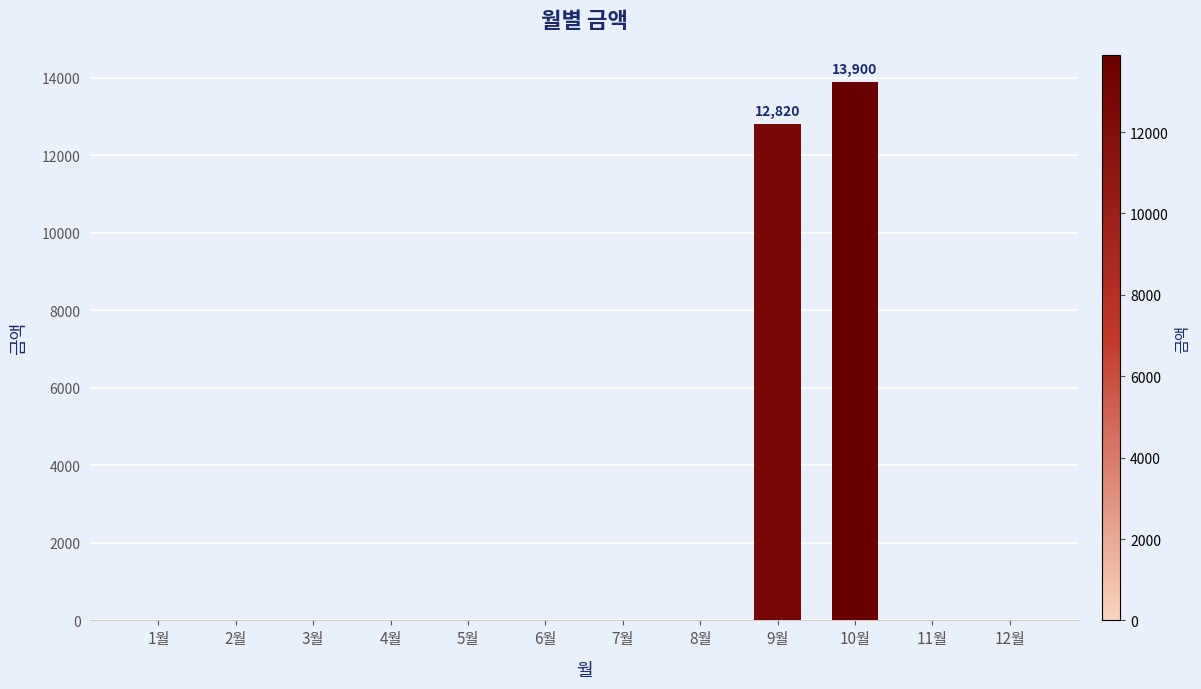

True or false: the data shows -4788 at 2월.

False